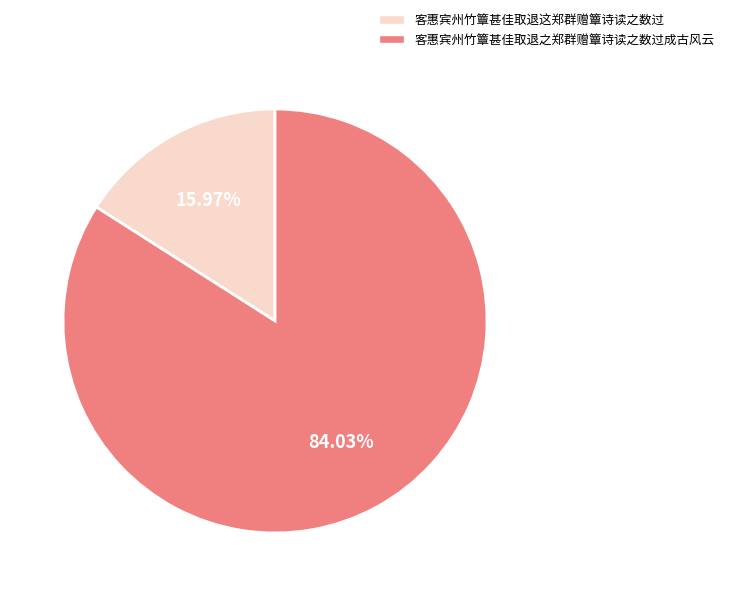

Rank the categories by value from lowest to highest.

客惠宾州竹簟甚佳取退这郑群赠簟诗读之数过, 客惠宾州竹簟甚佳取退之郑群赠簟诗读之数过成古风云